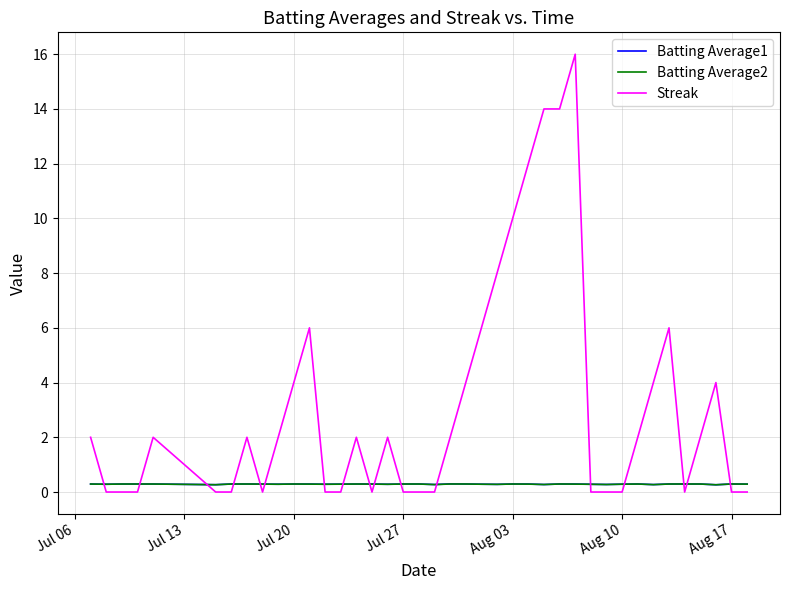

True or false: Batting Average2 and Streak cross at least once.

True